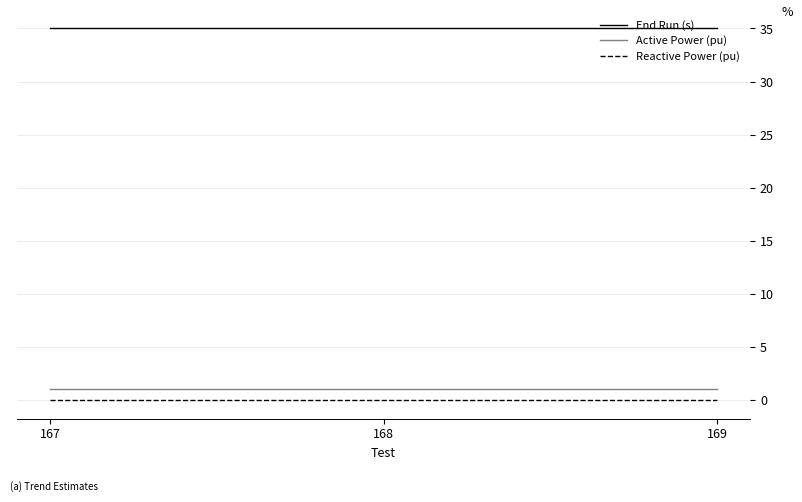

True or false: Active Power (pu) has a value of 1 at 169.

True